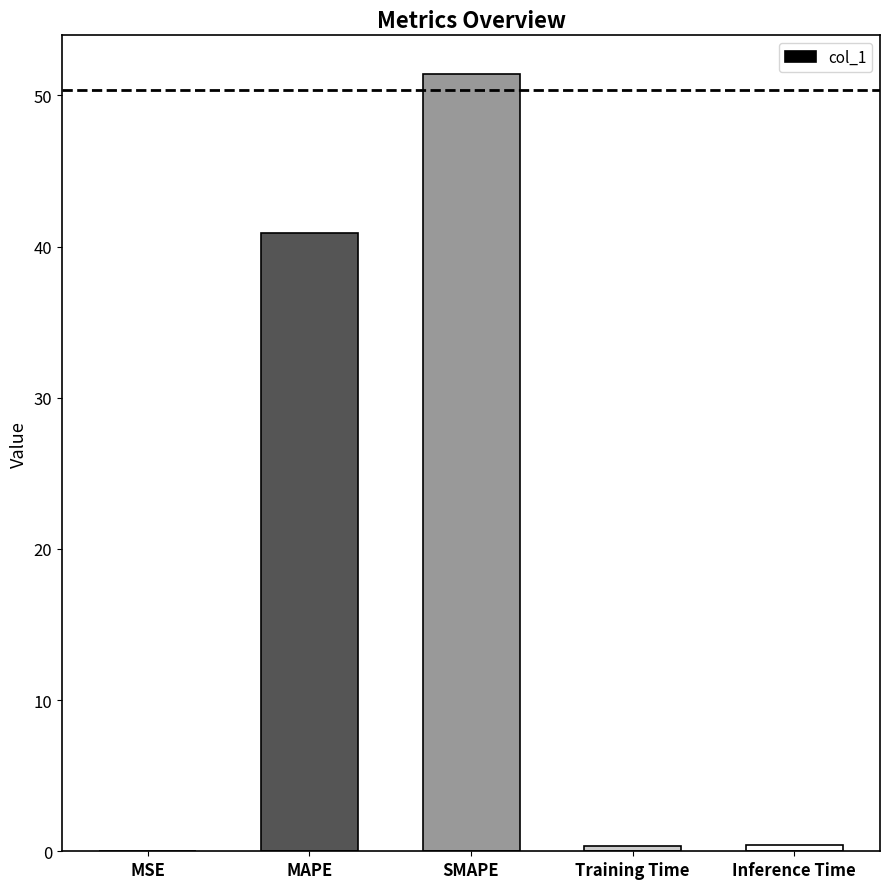

What is the sum of all values?

93.1